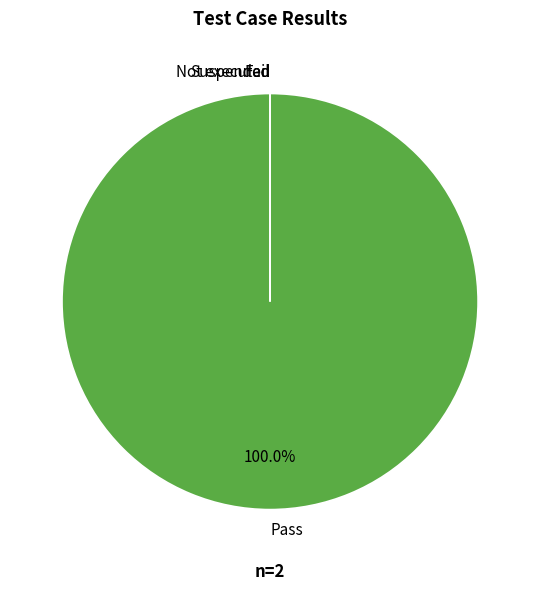

Do Fail and Suspended together represent more than half of the pie?

No